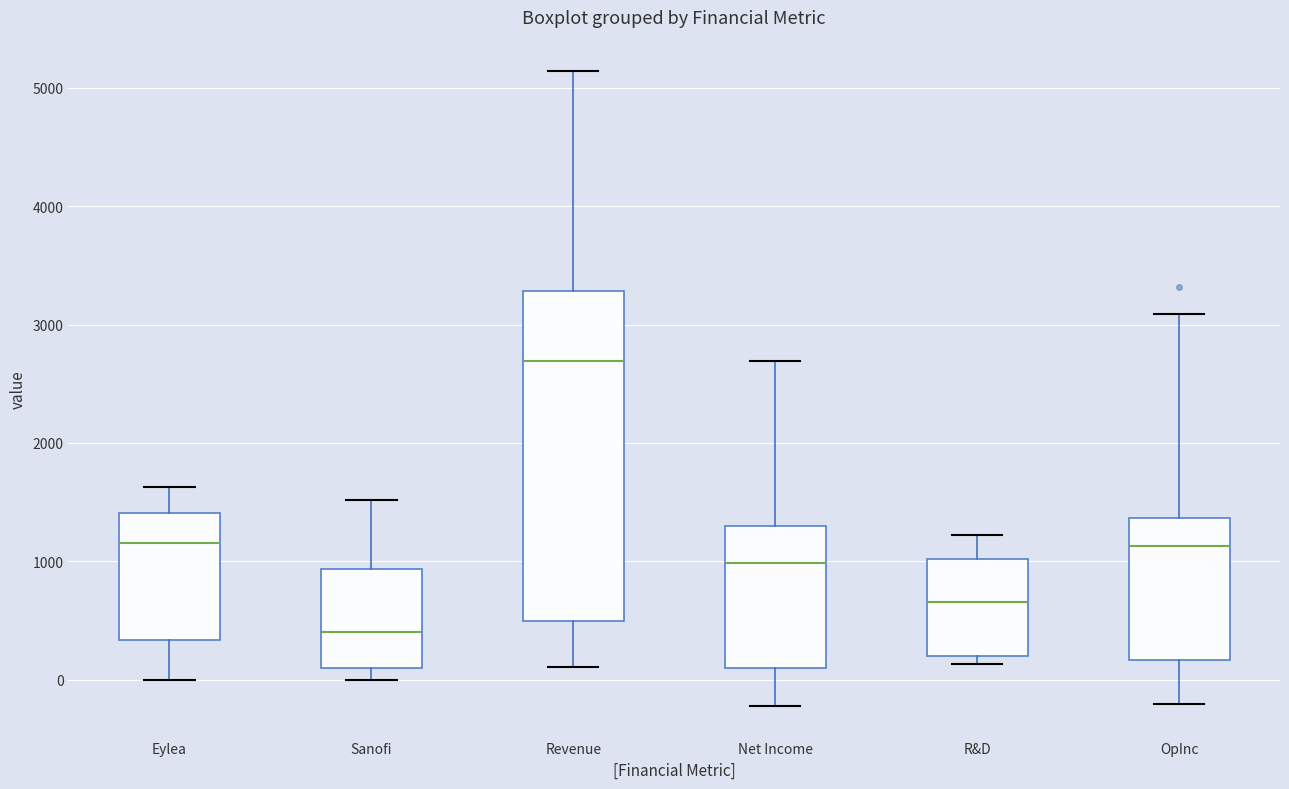

Reading left to right, read every box against the y-axis: the position of its median line, the range the box covers, and the ends of its whiskers. The values are not printed on the chart, so give them approximately, as read against the axis.

Eylea: median 1200, box 300 to 1400, whiskers 0 to 1600
Sanofi: median 400, box 100 to 900, whiskers 0 to 1500
Revenue: median 2700, box 500 to 3300, whiskers 100 to 5100
Net Income: median 1000, box 100 to 1300, whiskers -200 to 2700
R&D: median 700, box 200 to 1000, whiskers 100 to 1200
OpInc: median 1100, box 200 to 1400, whiskers -200 to 3100